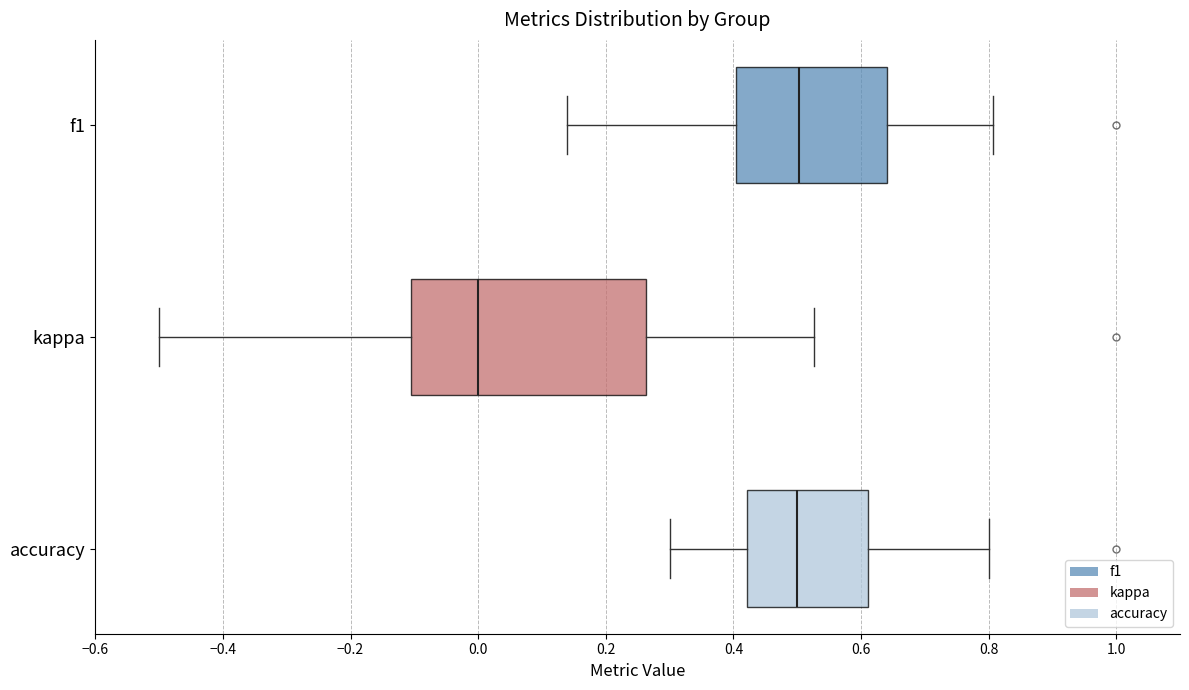

Which box is the widest, from its left edge to its right edge?

kappa